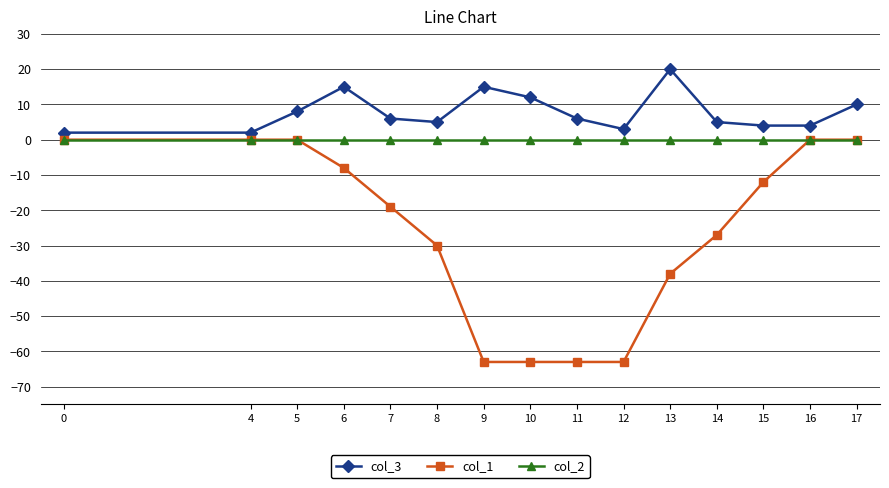

What is the lowest value of the col_3 series?

2